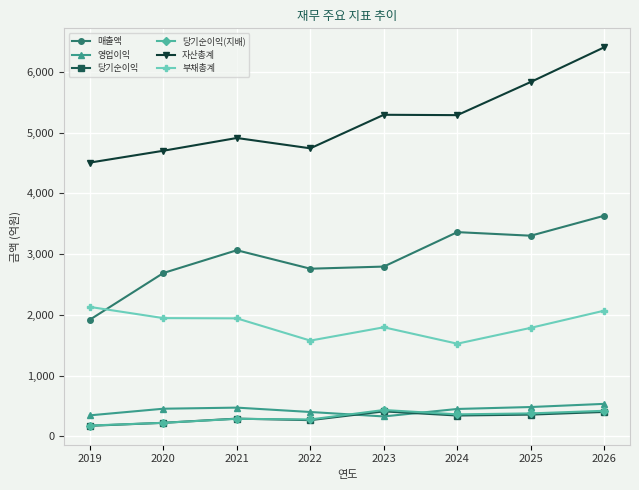

Which series has the largest range (max minus min)?

자산총계